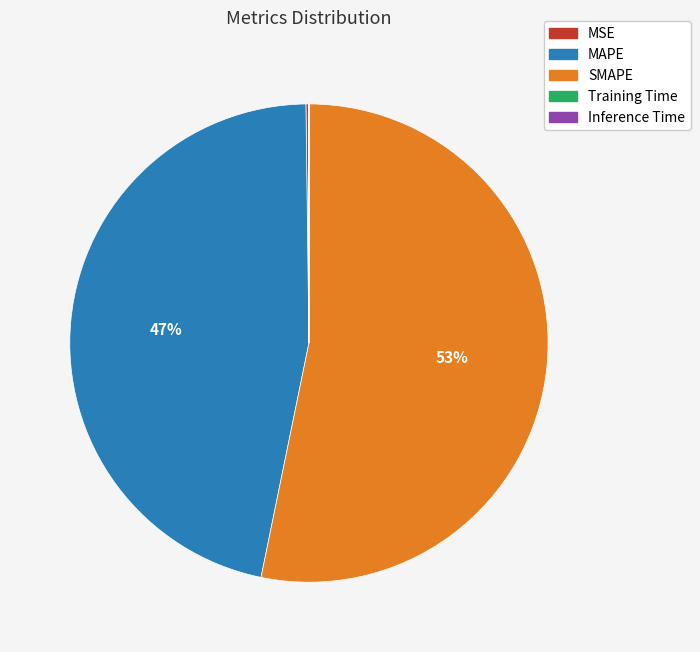

Is there a majority slice in this chart?

Yes